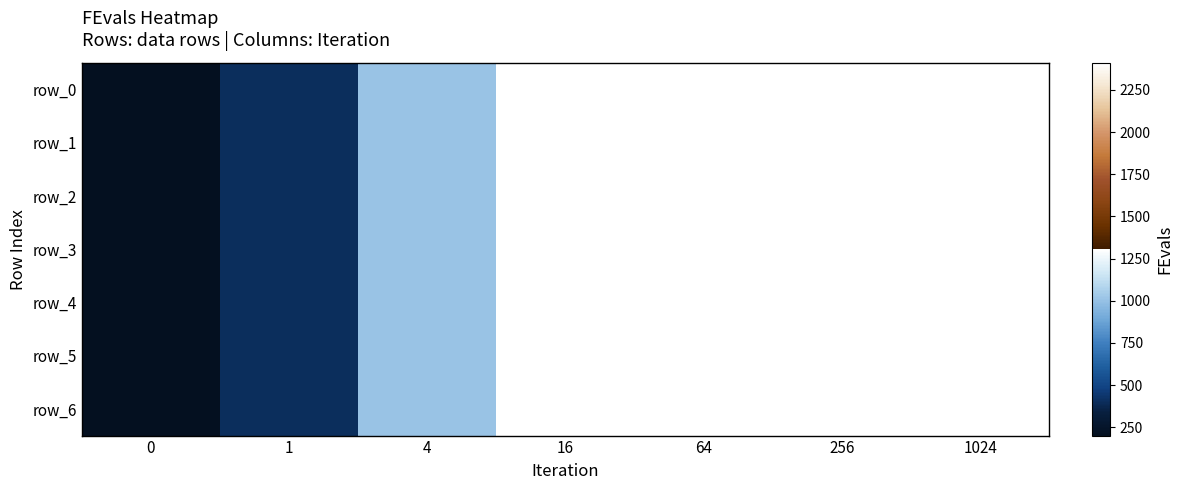

Which series has the largest total across all categories?

row_0